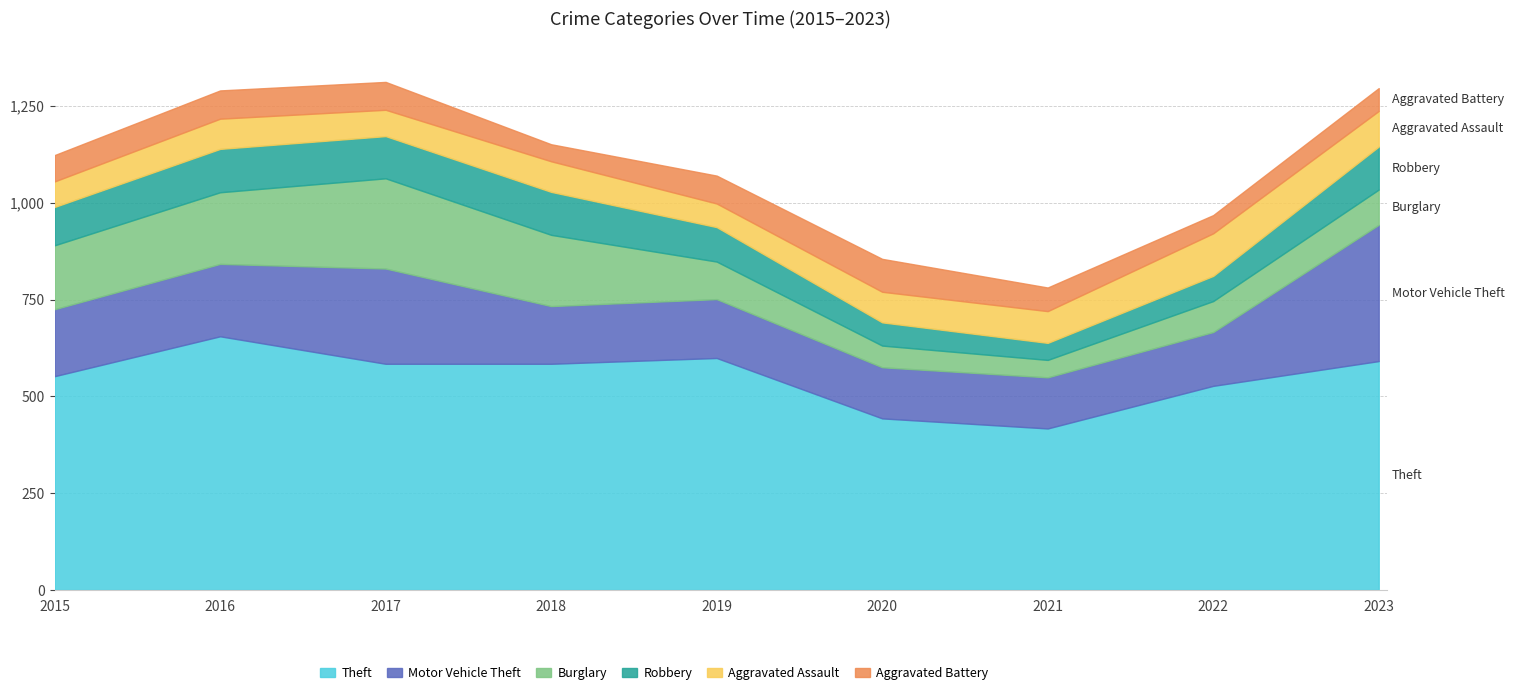

Rank the series at 2018 from highest to lowest value.

Theft, Burglary, Motor Vehicle Theft, Robbery, Aggravated Assault, Aggravated Battery